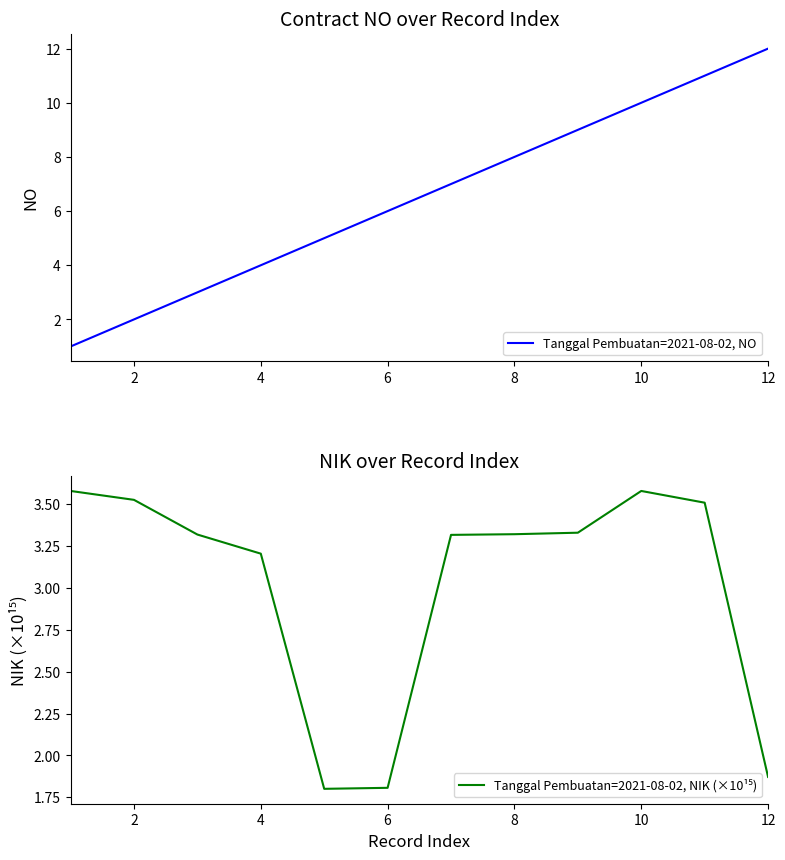

What are all the series names shown in the legend?

Tanggal Pembuatan=2021-08-02, NO, Tanggal Pembuatan=2021-08-02, NIK (×10¹⁵)